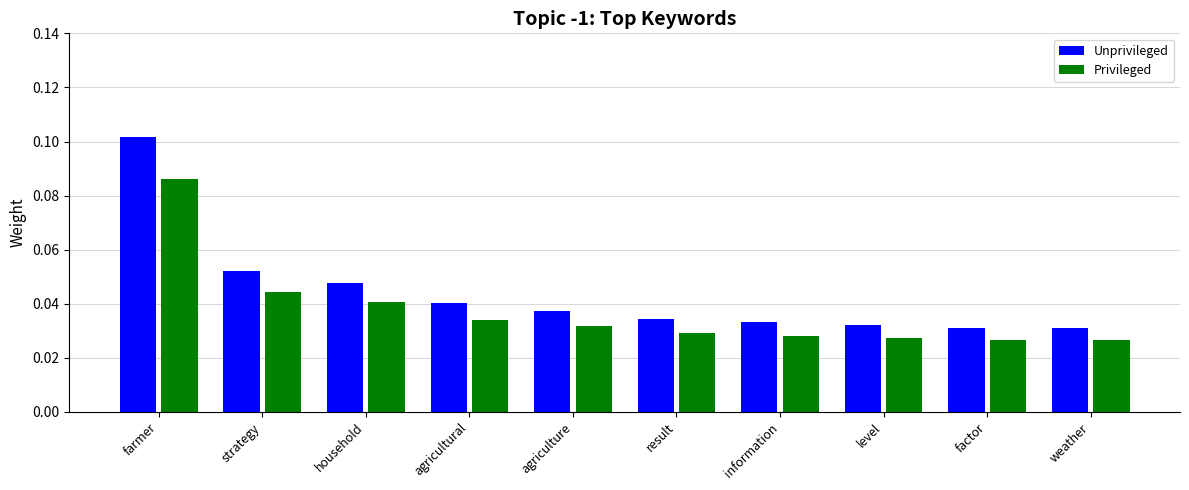

What are all the series names shown in the legend?

Unprivileged, Privileged